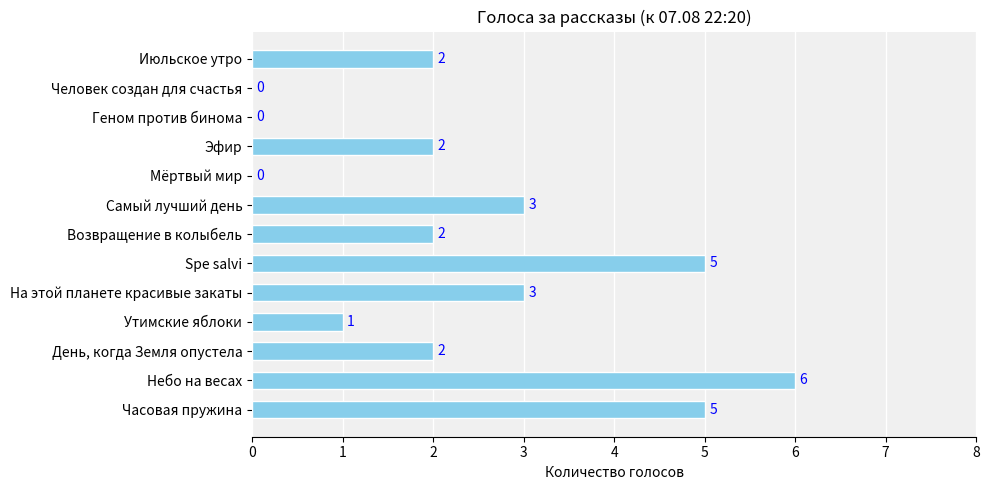

What is the approximate value at Часовая пружина?

5